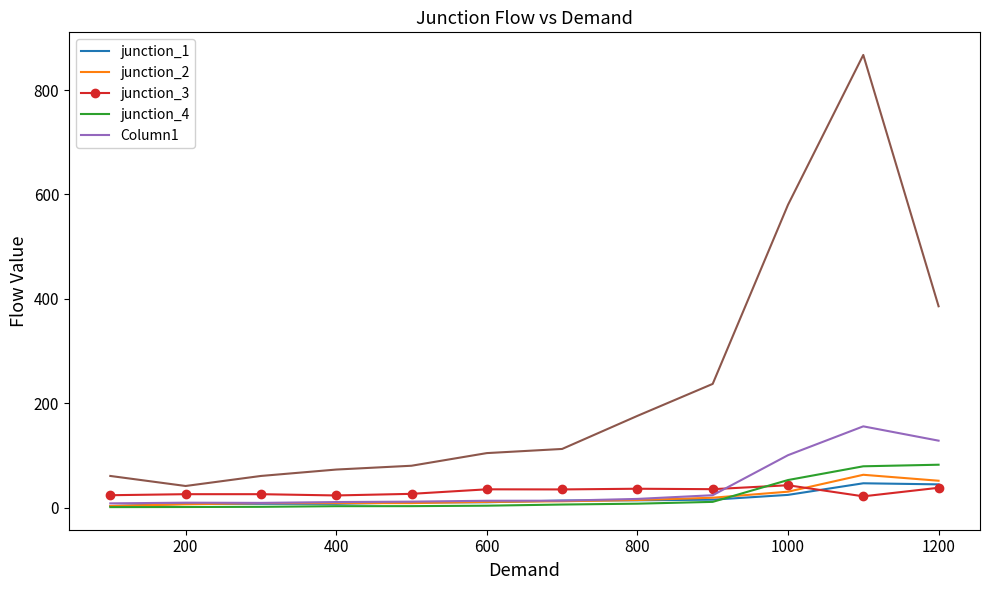

What is the value of the Column1 point at the 7th from the left?

13.1